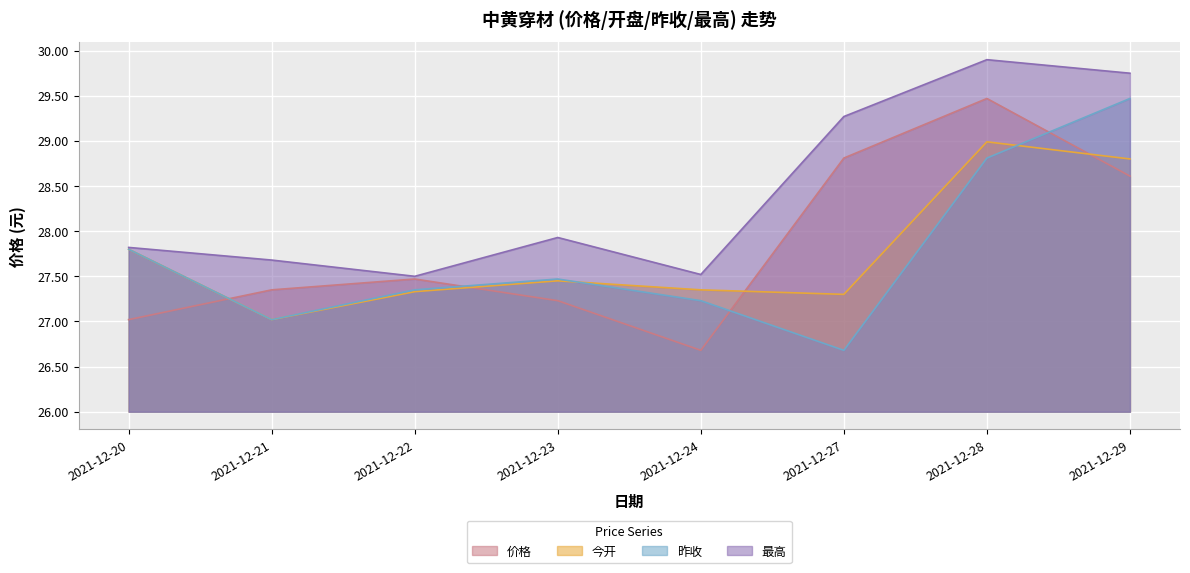

Which series has the largest range (max minus min)?

价格